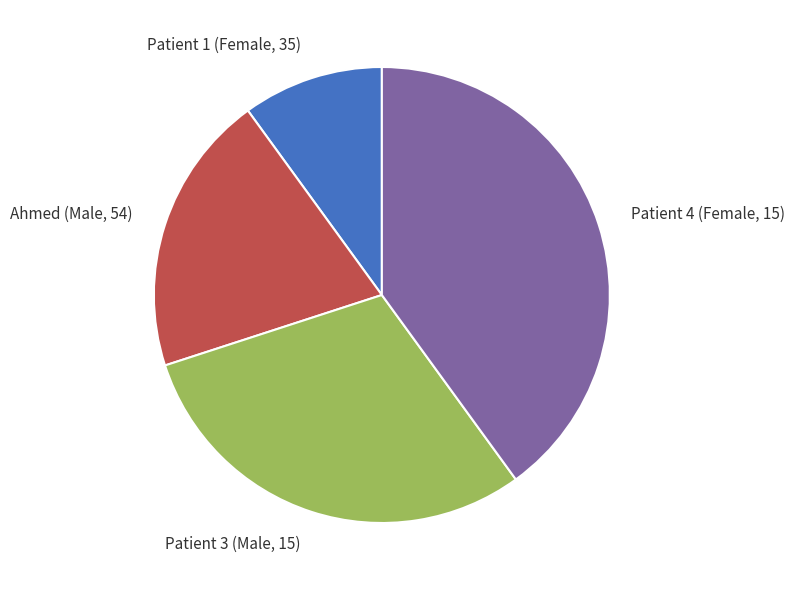

Does any single category account for the majority?

No